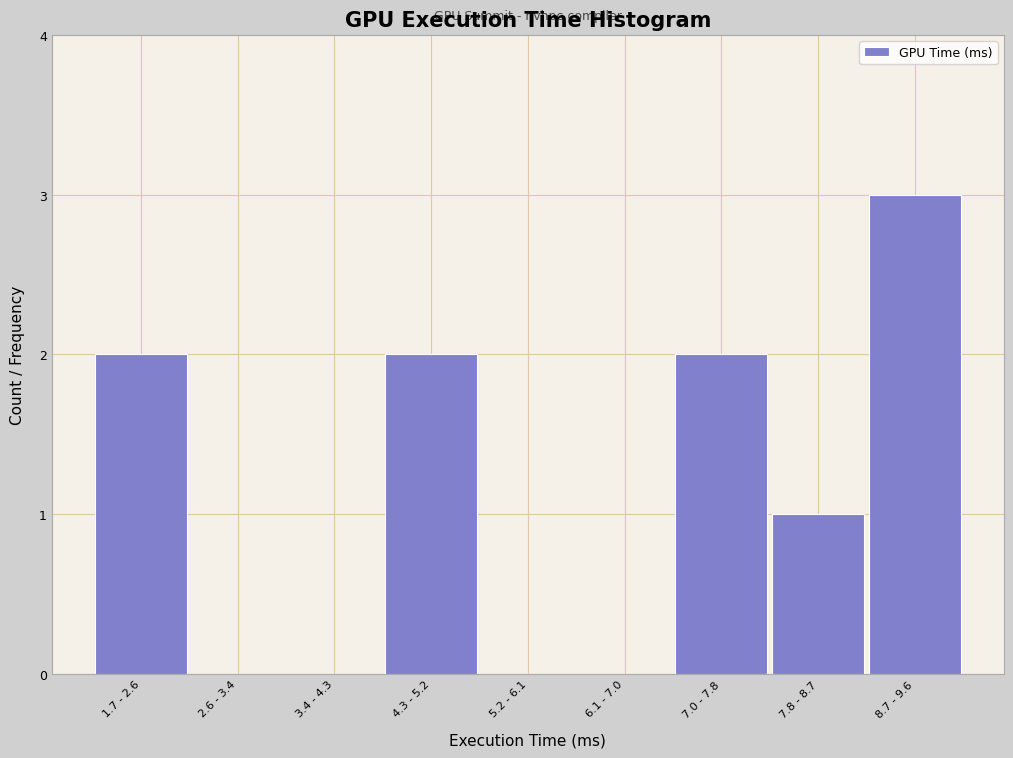

Reading left to right, transcribe all the data shown in this chart.

1.7 - 2.6=2	2.6 - 3.4=0	3.4 - 4.3=0	4.3 - 5.2=2	5.2 - 6.1=0	6.1 - 7.0=0	7.0 - 7.8=2	7.8 - 8.7=1	8.7 - 9.6=3